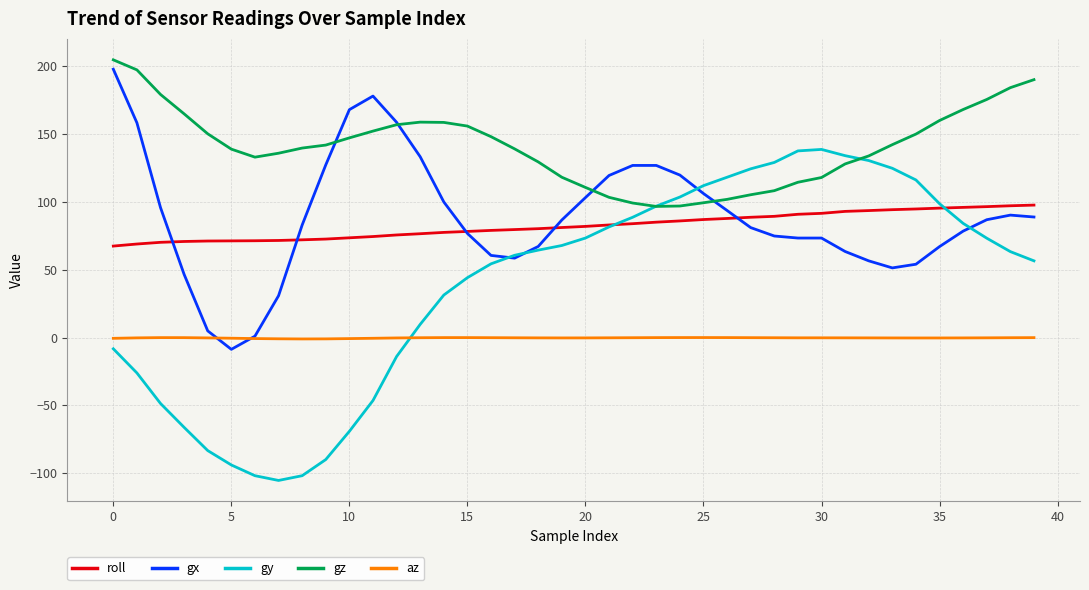

Which series has the largest total across all categories?

gz